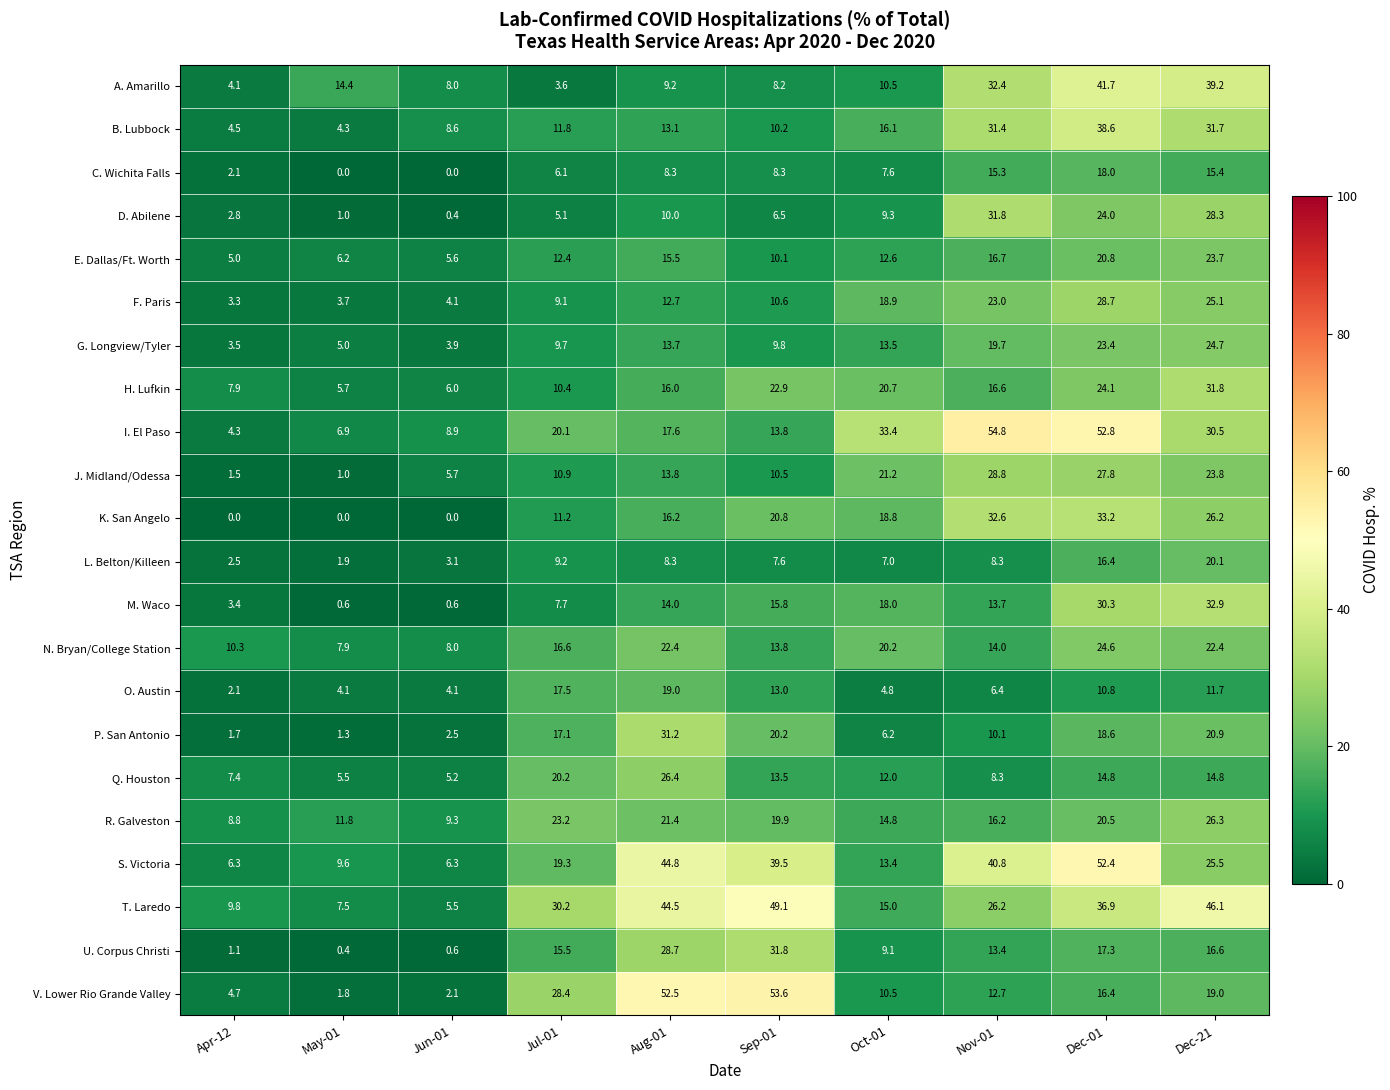

How many data points in S. Victoria are above 25?

5